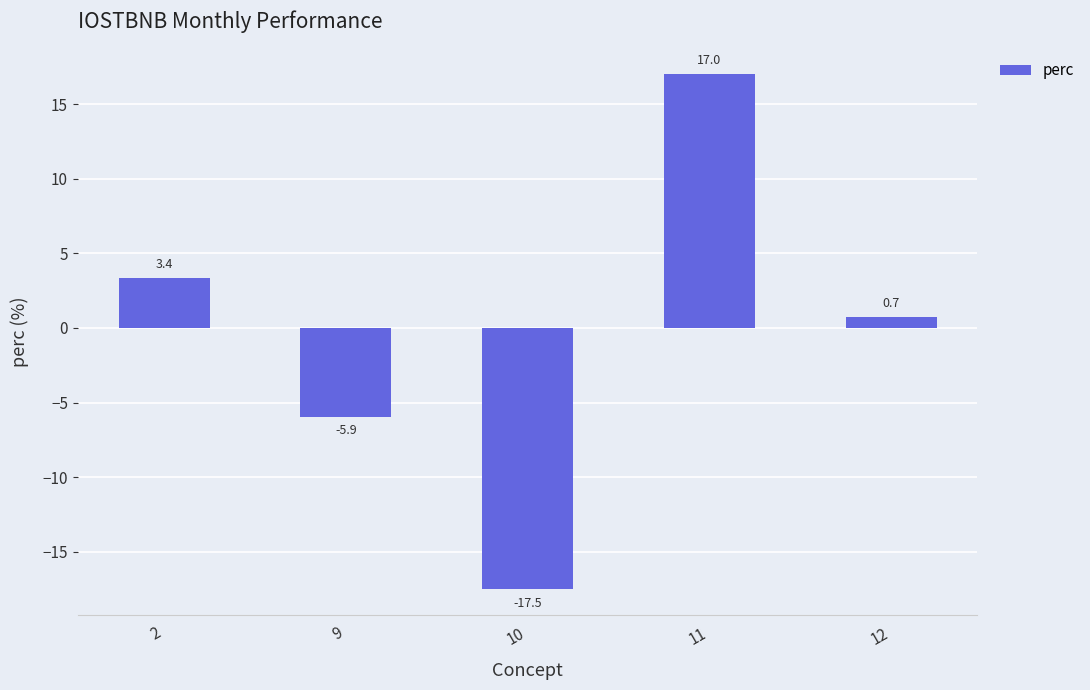

Is it true that the value at 11 is 8.8?

False